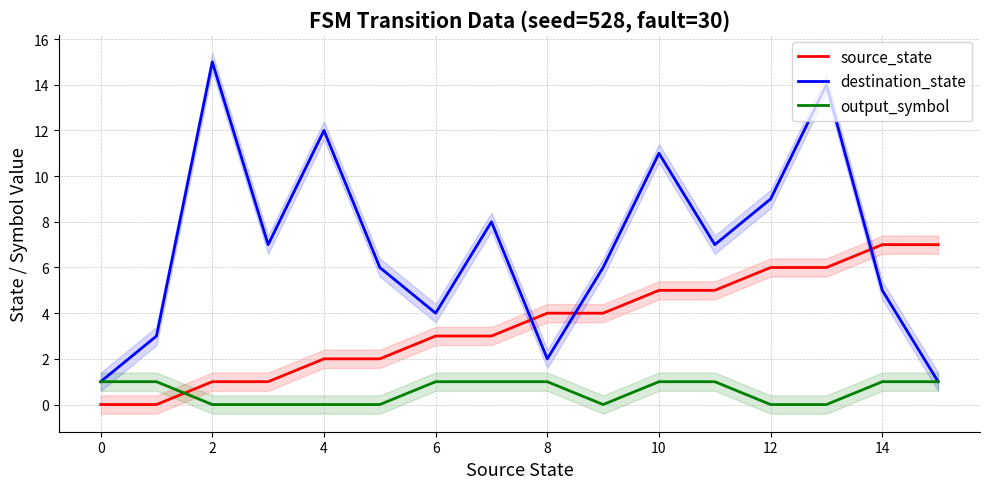

How many data points in source_state are less than 4?

8